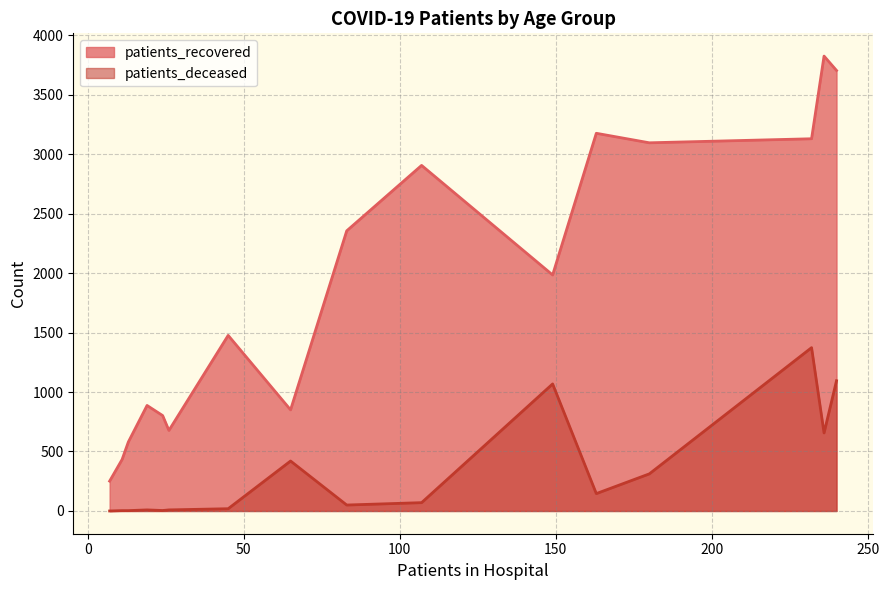

What is the maximum value for patients_recovered?

3824